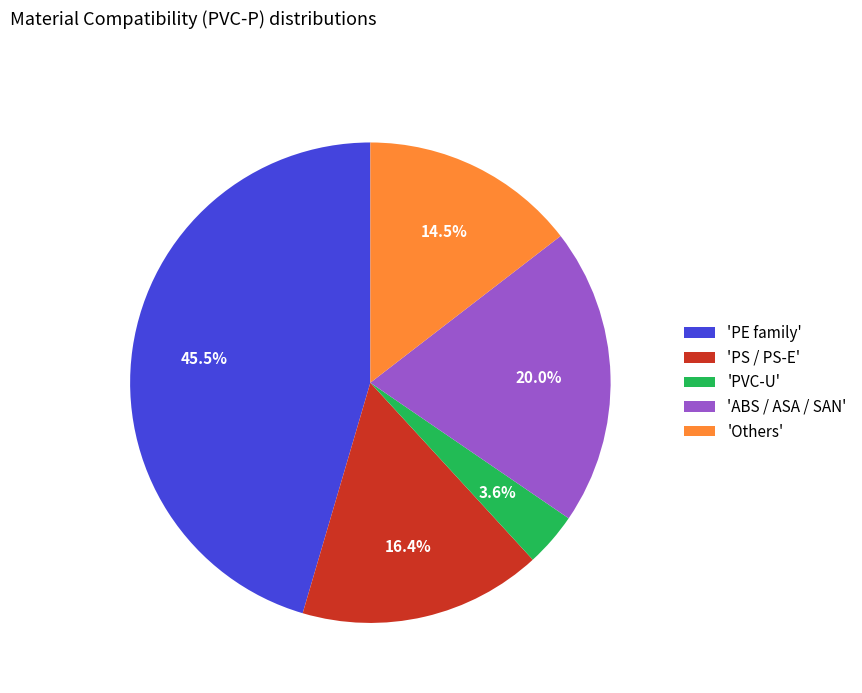

Which category has the biggest portion of the pie?

'PE family'